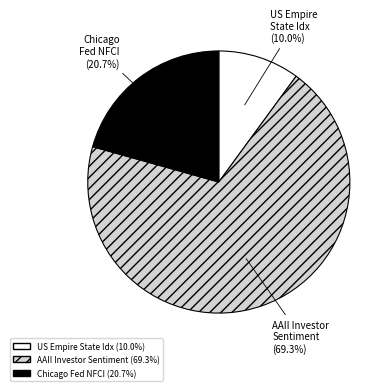

Is there a majority slice in this chart?

Yes